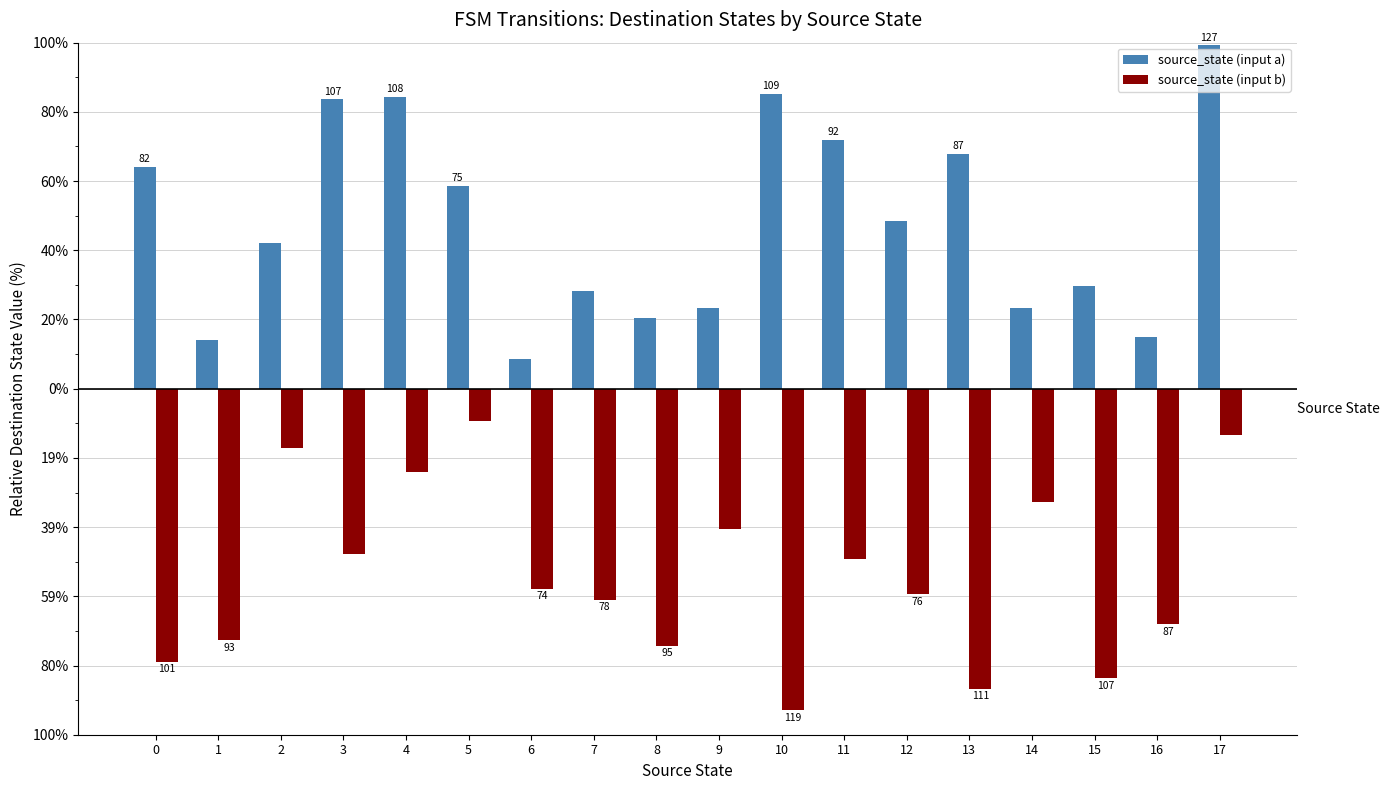

The value of source_state (input a) at 11 is 153. True or false?

False